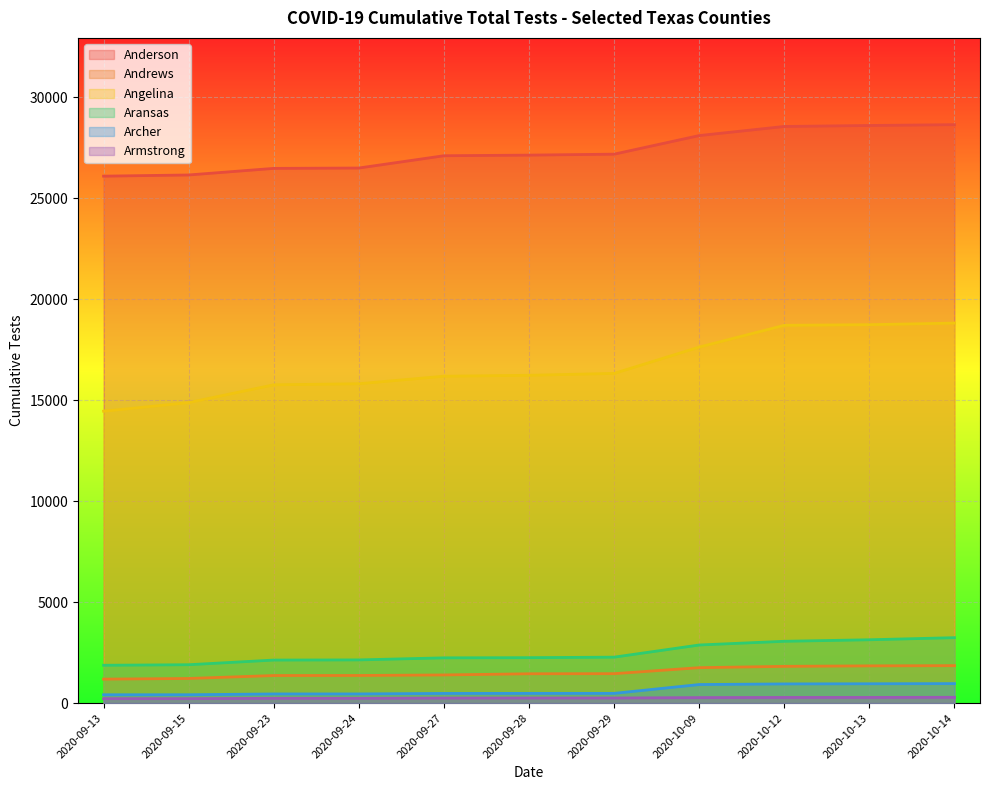

True or false: Archer has a value of 453 at 2020-09-24.

True